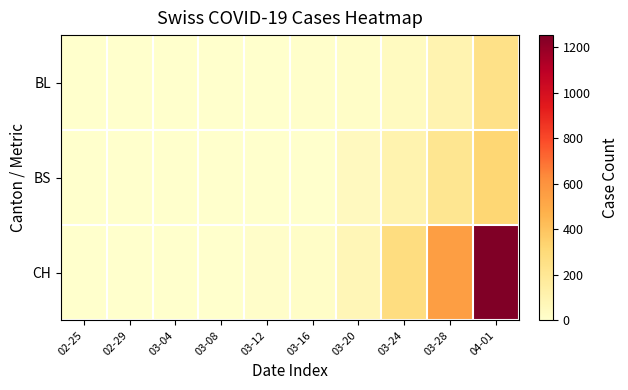

How many series are shown in this chart?

3